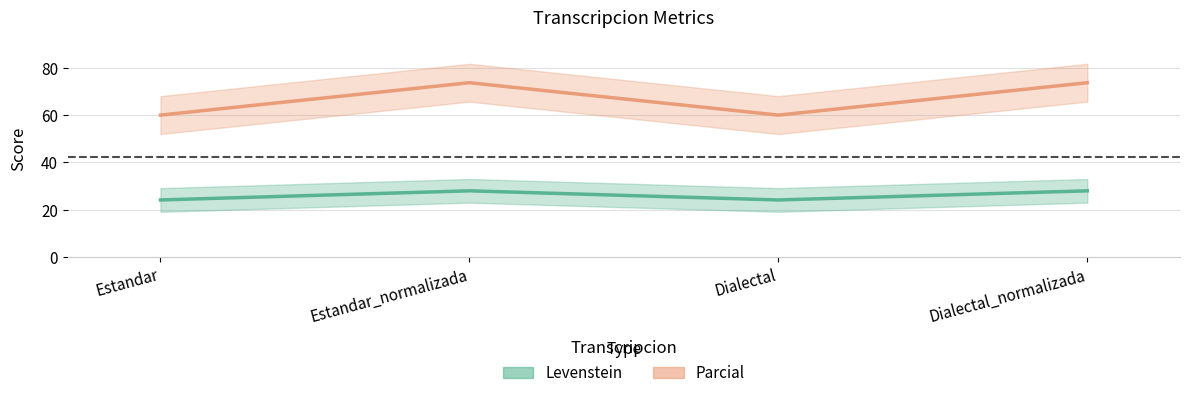

At which label is Parcial closest to 66?

Estandar